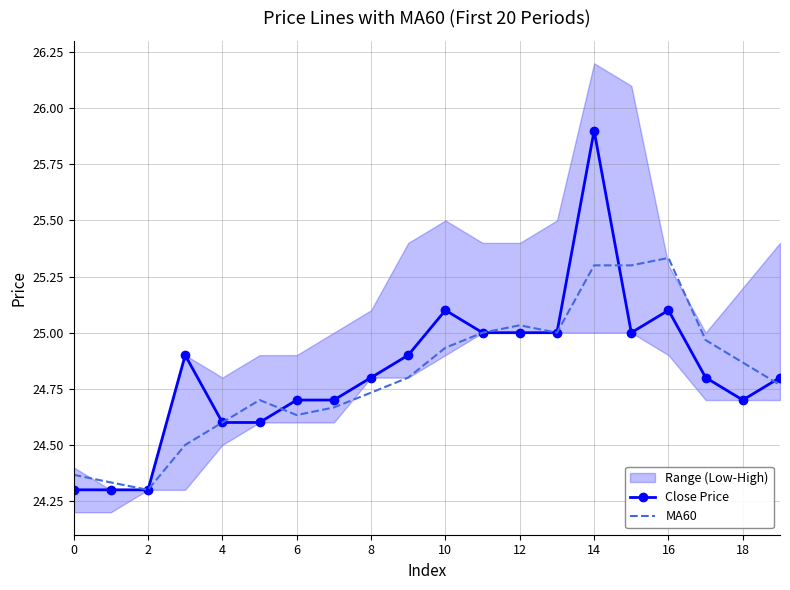

Is it true that Close Price equals 11.2 at 2?

False